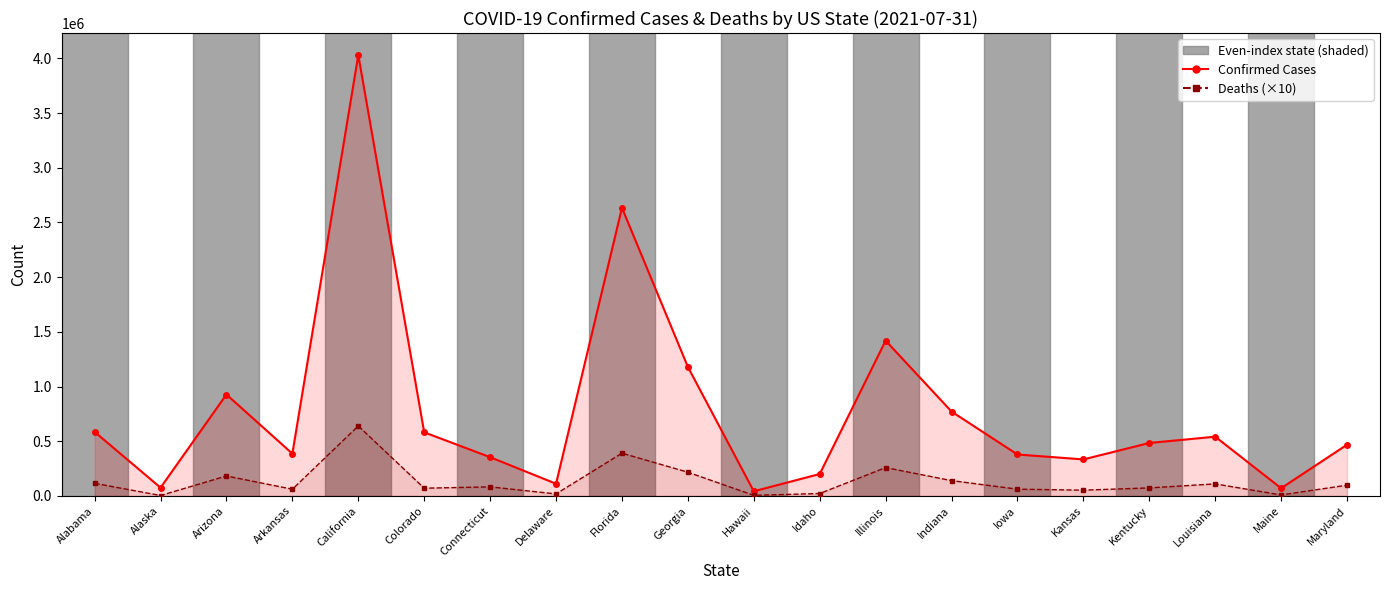

What is the smallest value displayed?

3890